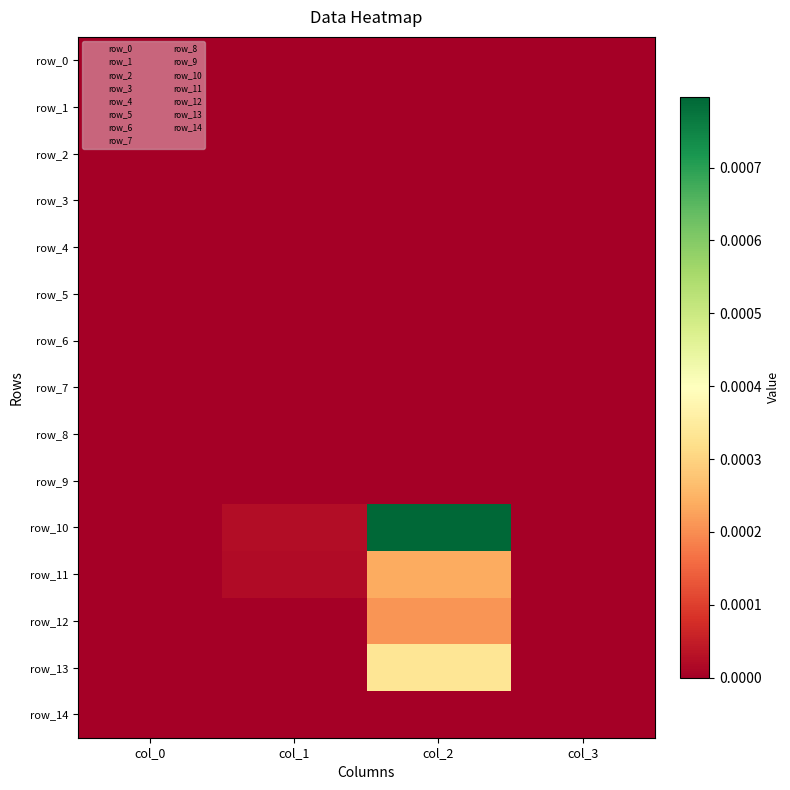

Is it true that row_2 equals 0.0 at col_1?

True